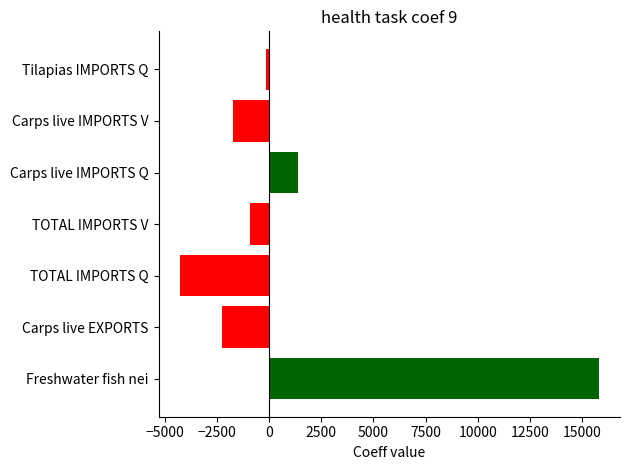

The value at Carps live EXPORTS is -3089. True or false?

False